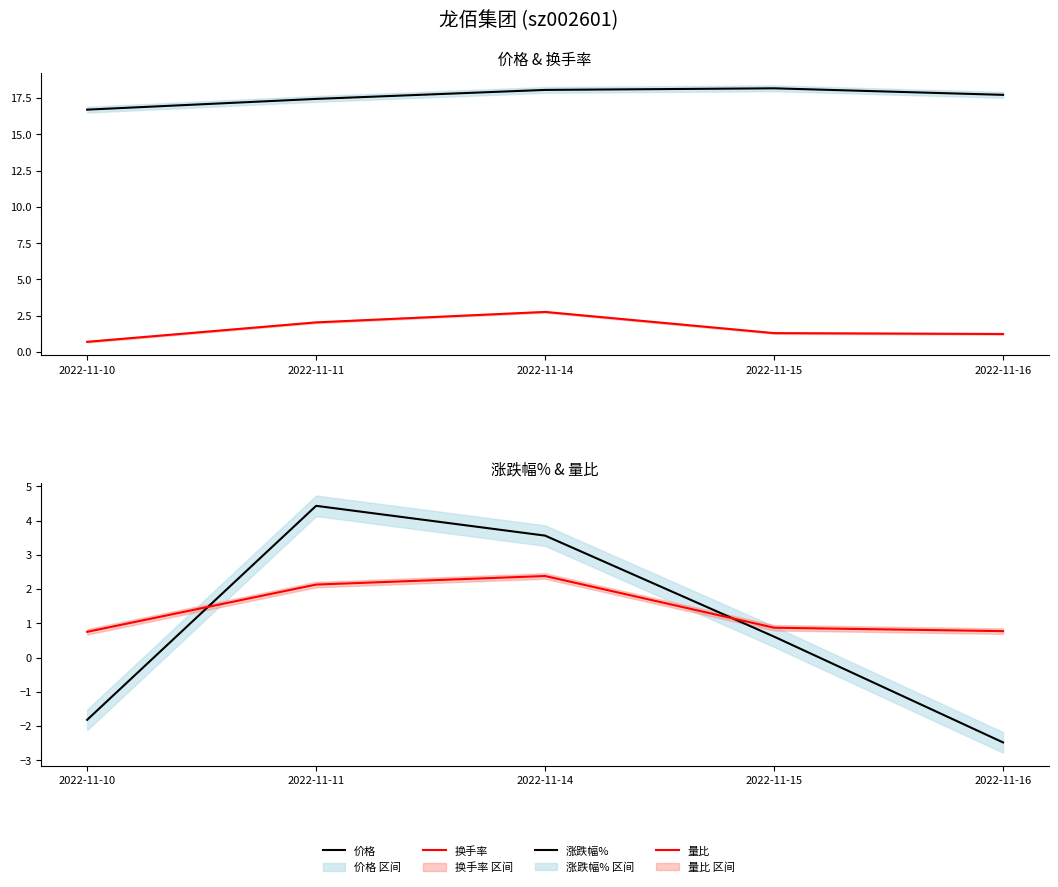

True or false: 量比 has a value of 0.9 at 2022-11-15.

True